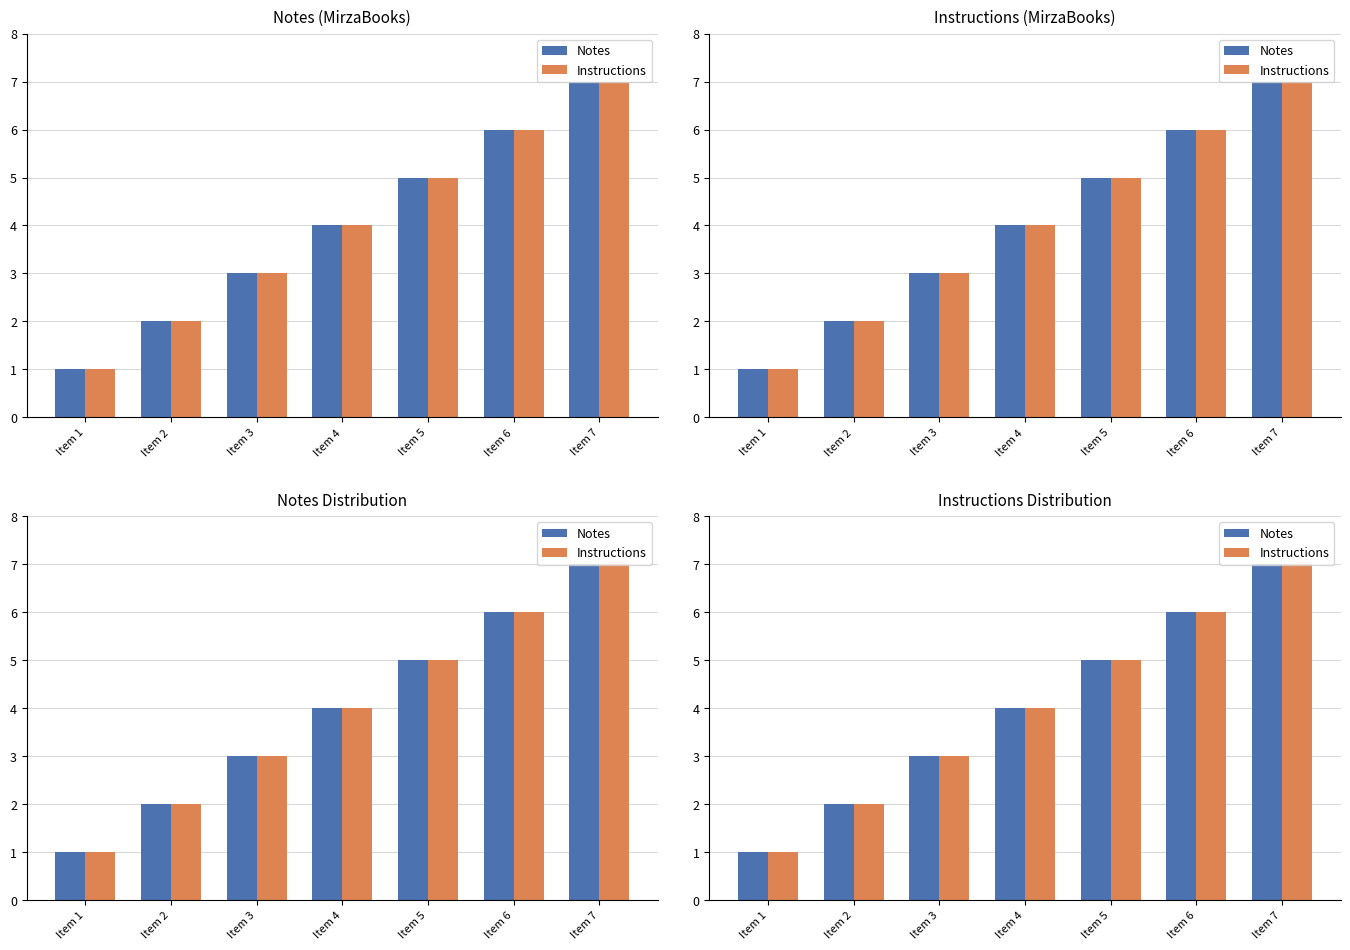

Count the number of data series in this chart.

2